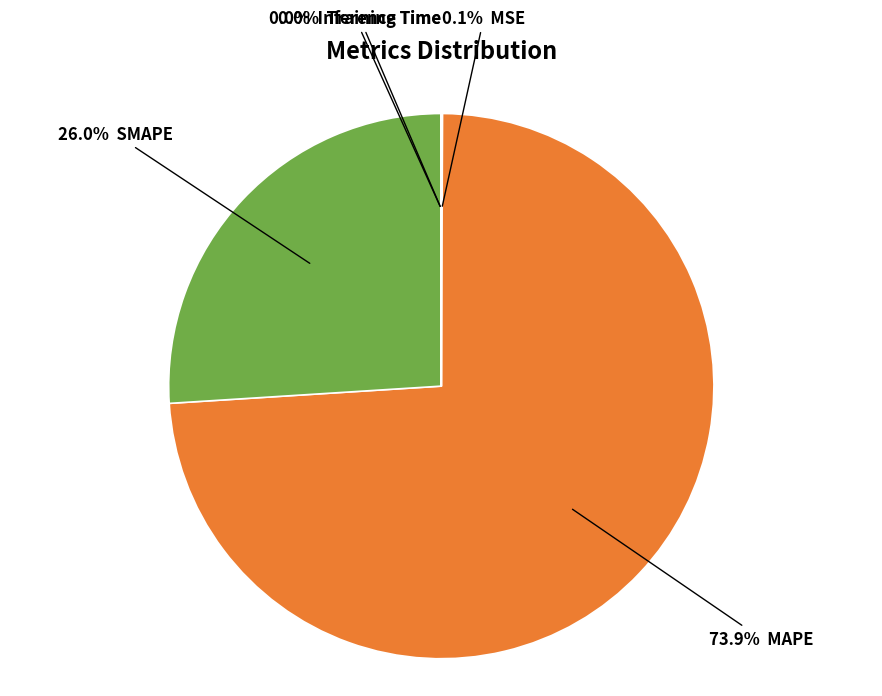

Is there a majority slice in this chart?

Yes